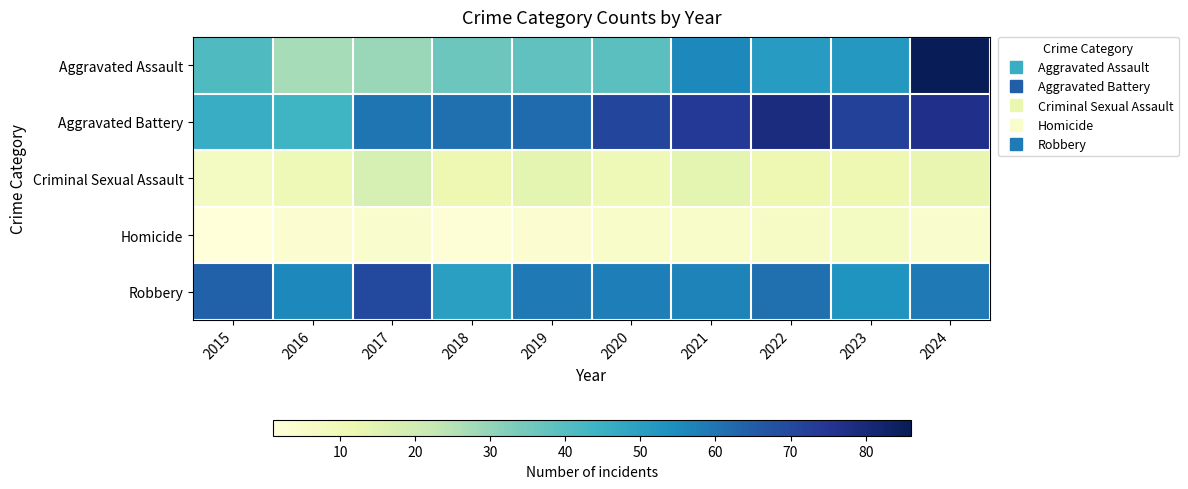

At which category does the chart reach its peak across all series?

2024